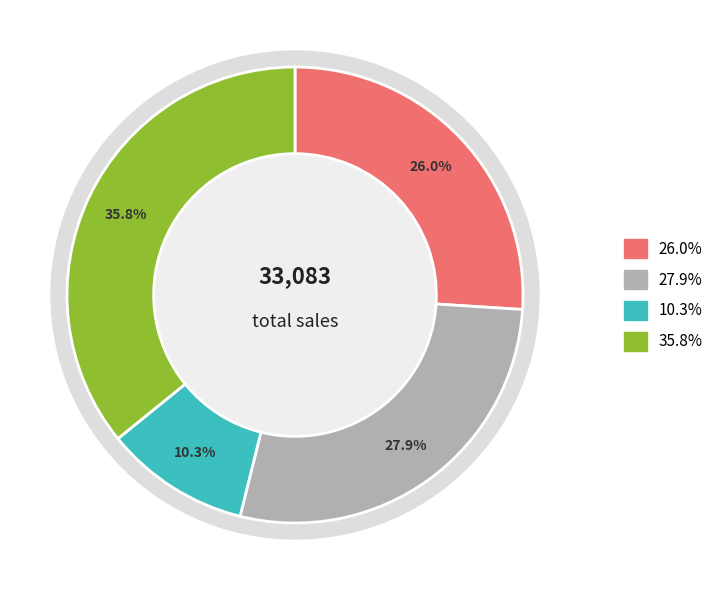

Does any single category account for the majority?

No